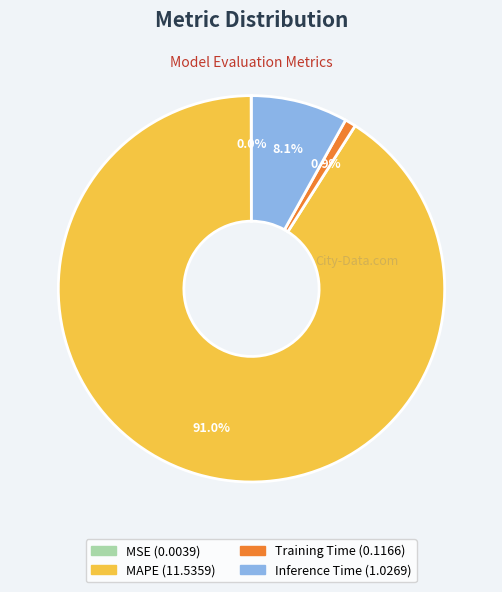

Which slice is the largest?

MAPE